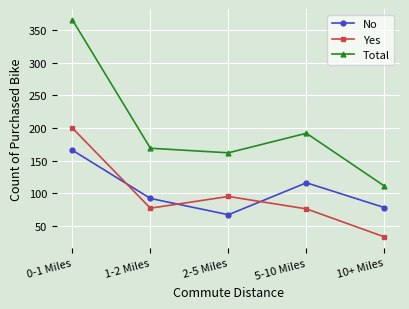

Which series ends up on top after the final intersection of Yes and No?

No